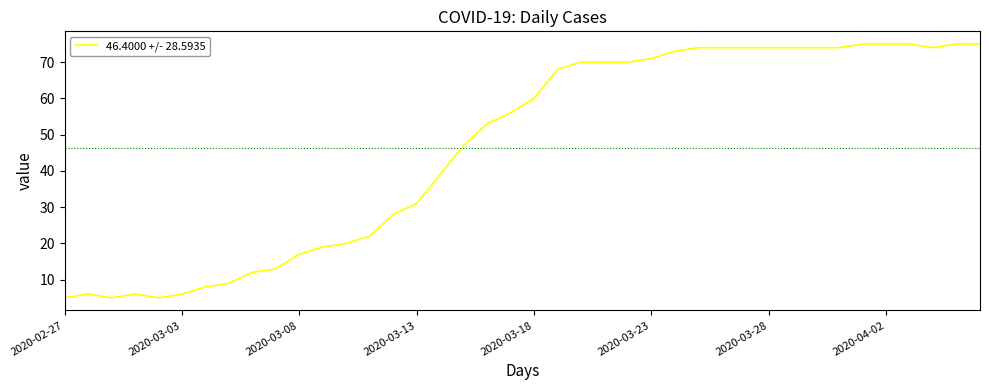

What is the greatest value displayed?

75